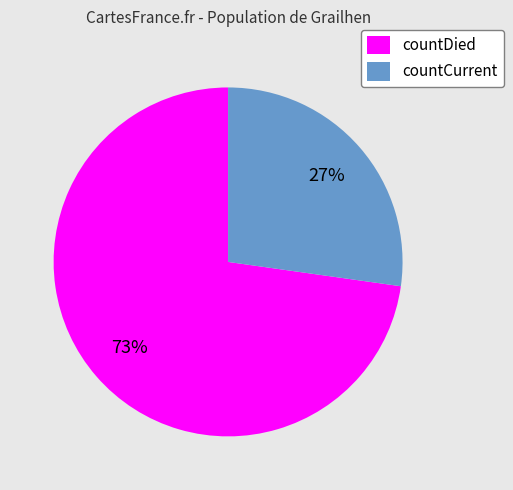

Between countDied and countCurrent, which is larger?

countDied